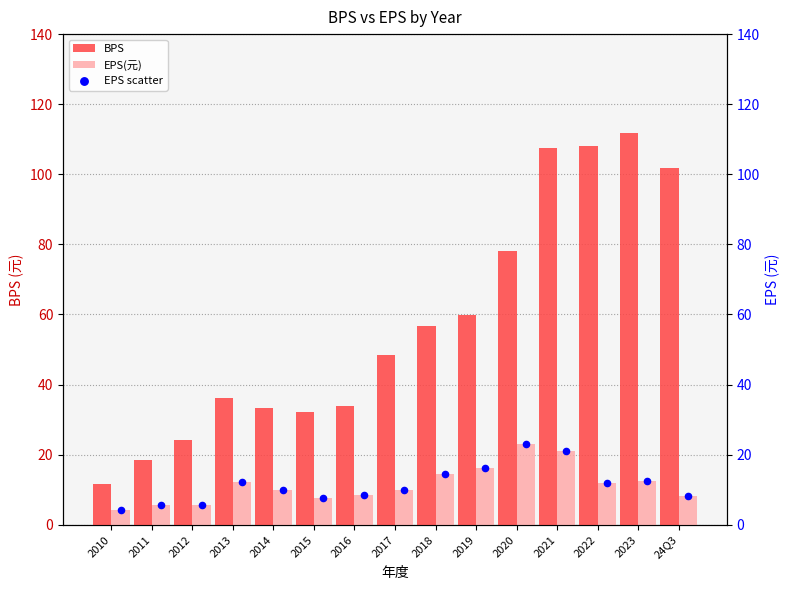

Is the value of BPS at 2016 greater than the value of EPS(元) at 24Q3?

Yes